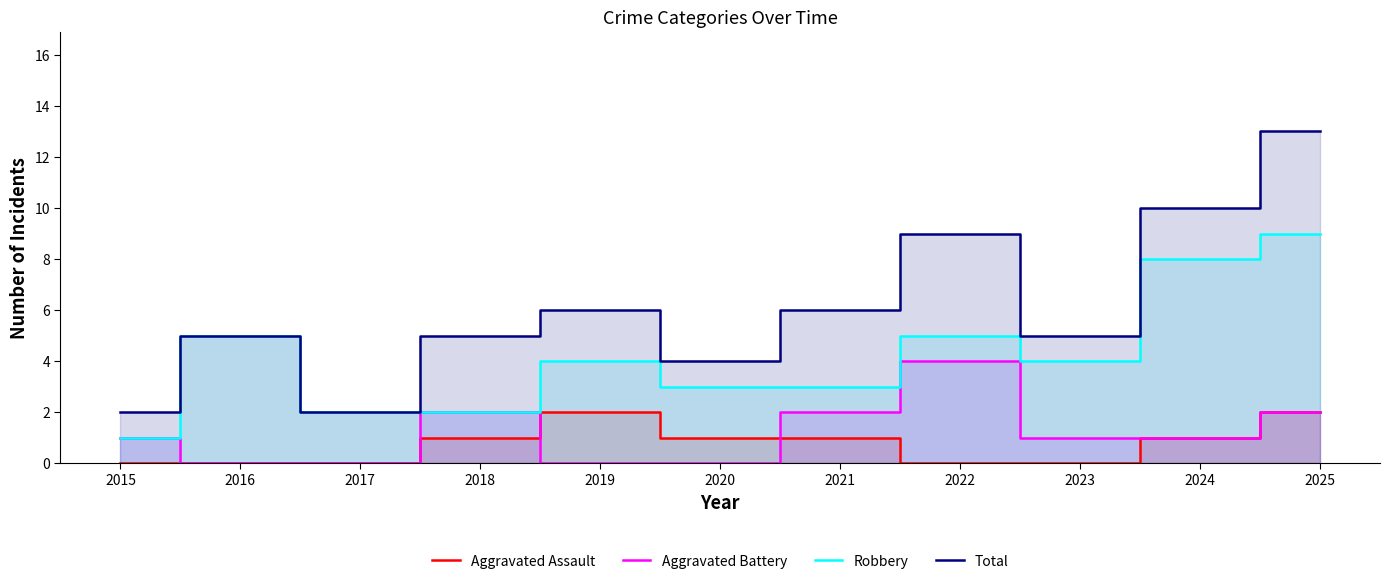

Where is the first local minimum for Robbery?

2023